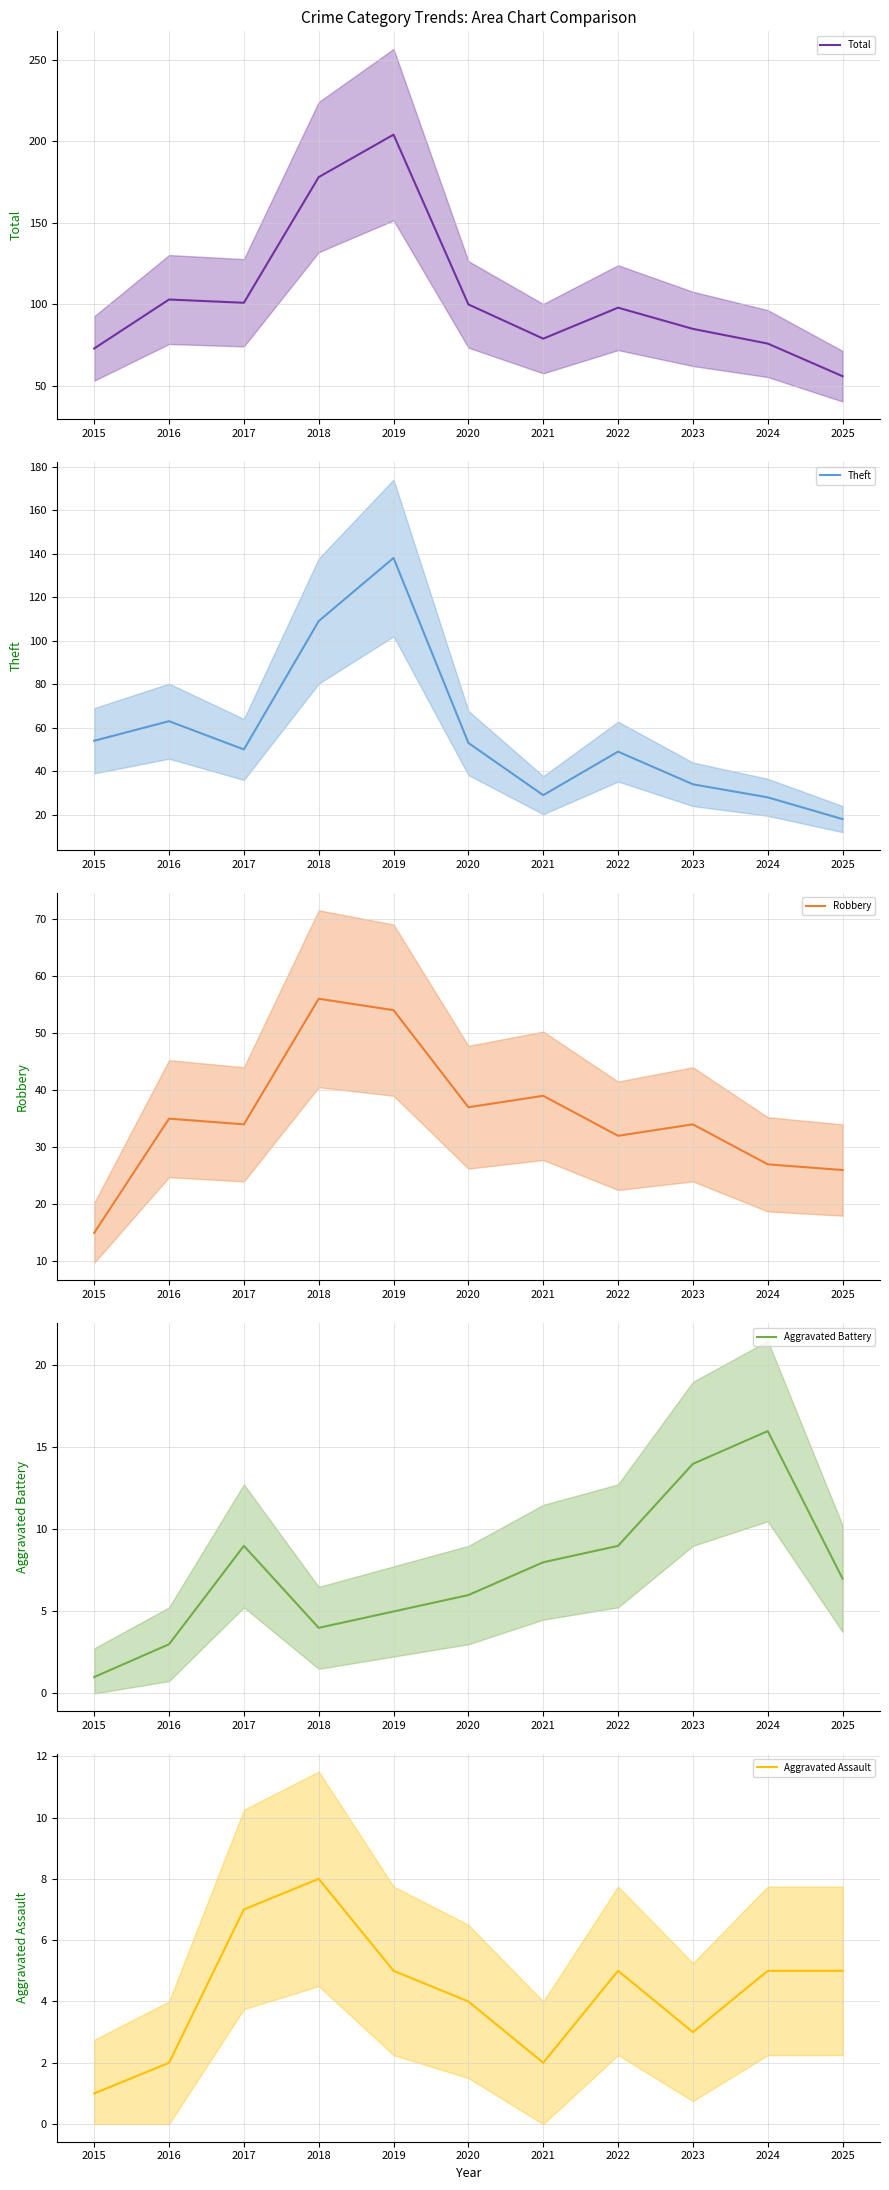

Count the number of categories in the chart.

11